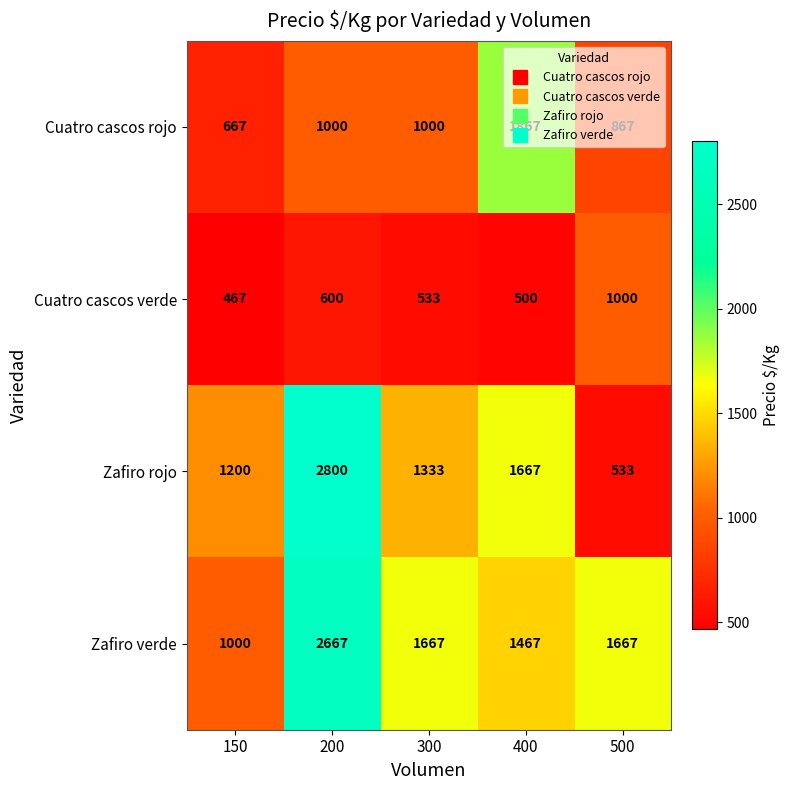

How many categories are shown in the chart?

5